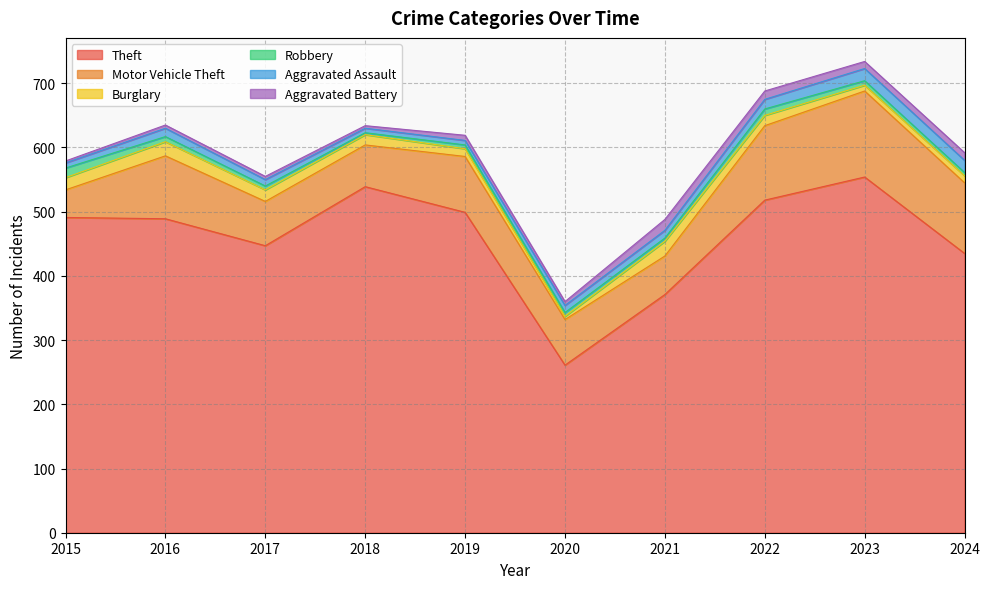

Count the number of categories in the chart.

10